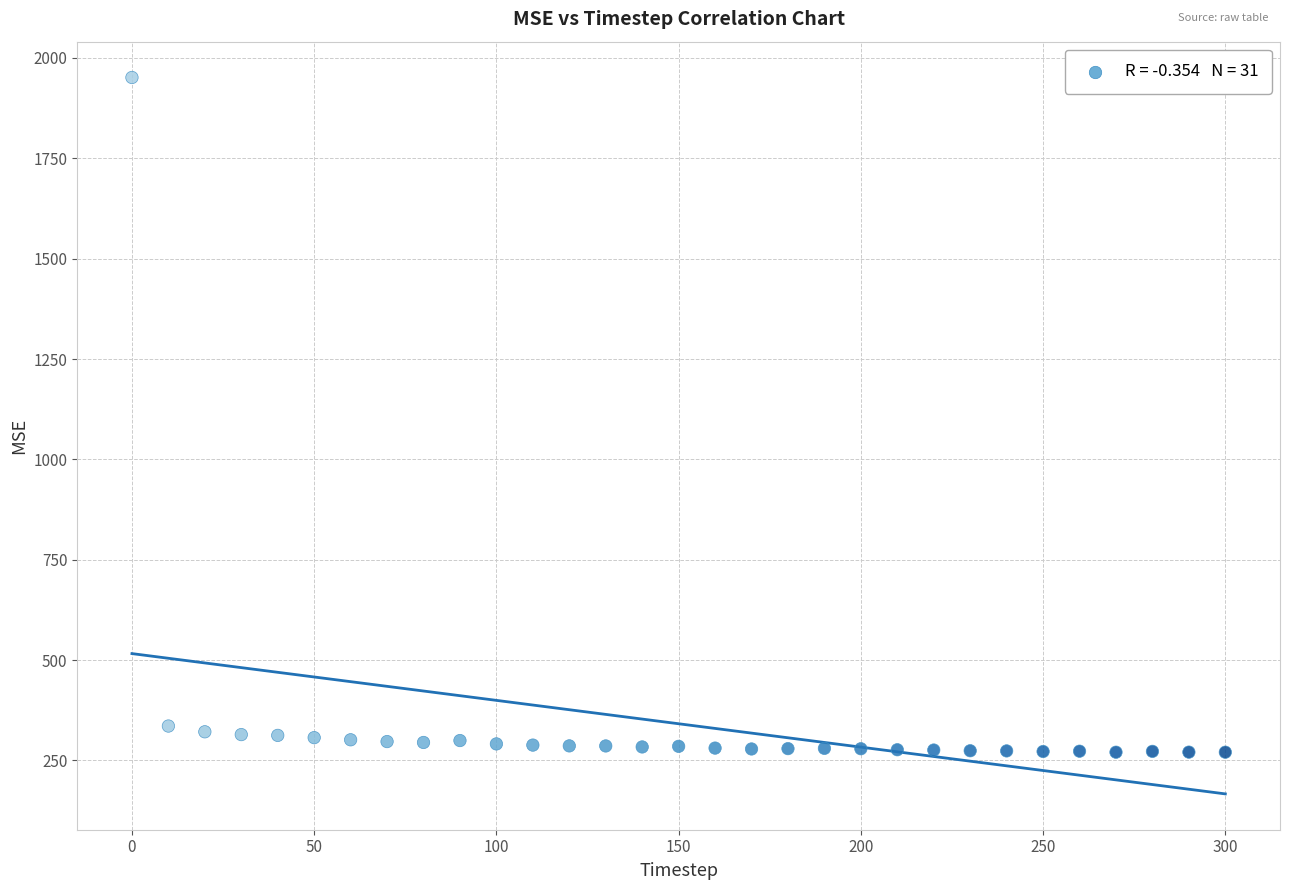

What is the range of X values (max minus min)?

300.0